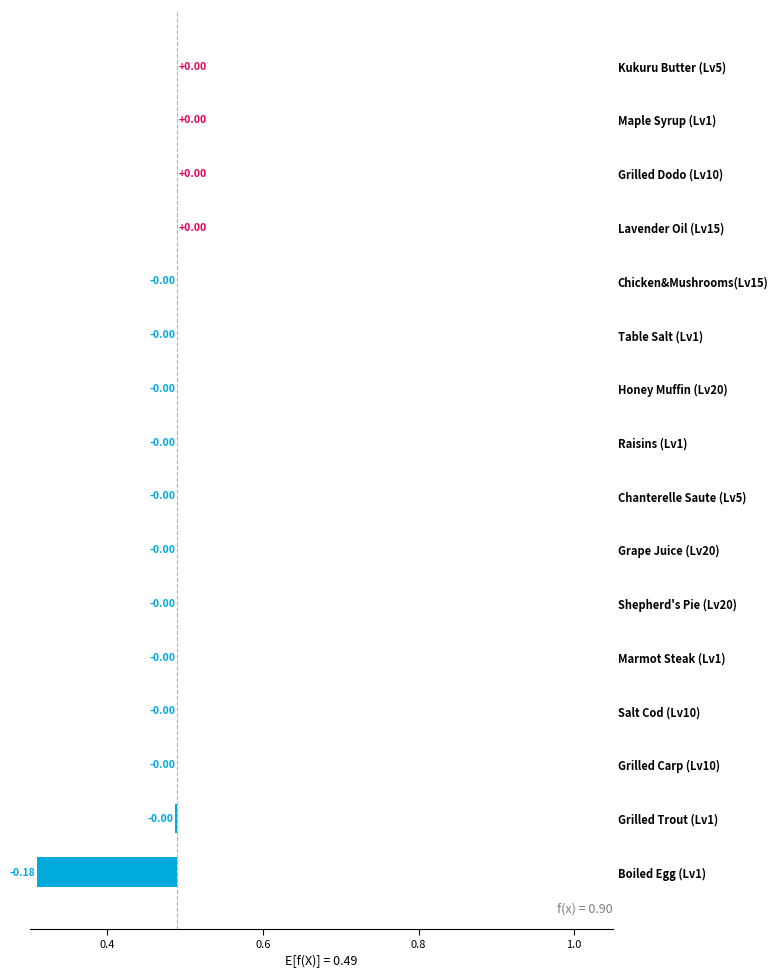

The chart shows a value of -0.1 at Lavender Oil (Lv15). True or false?

False